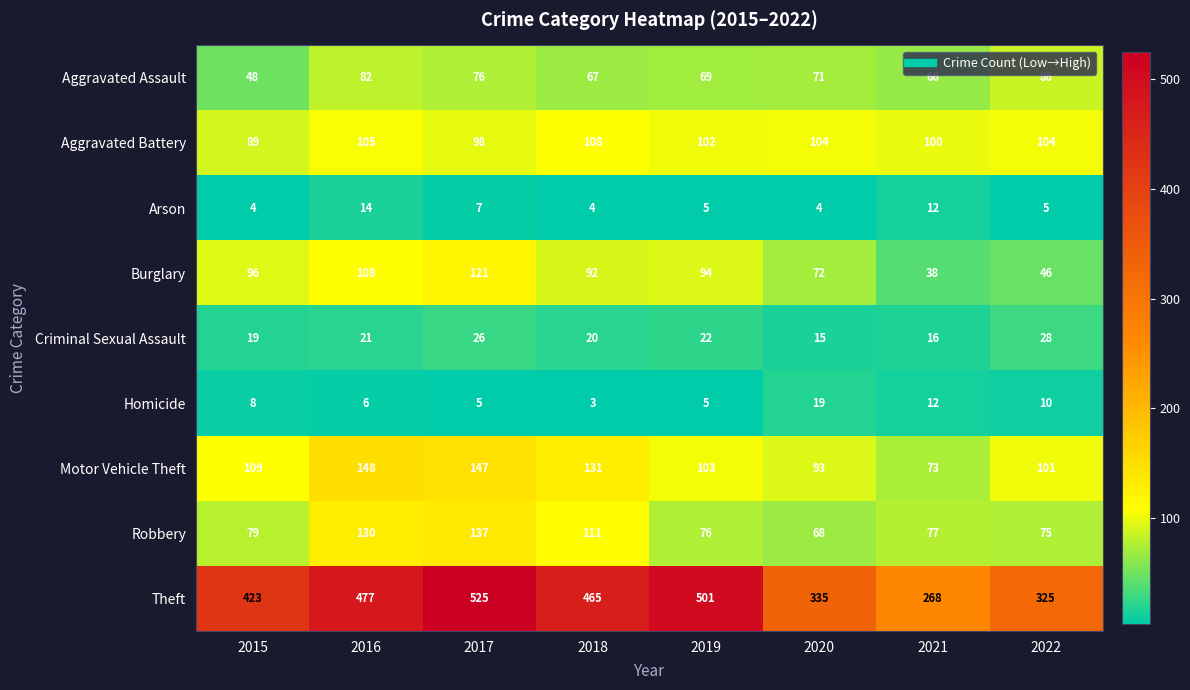

What is the approximate value of Aggravated Battery at 2022?

104